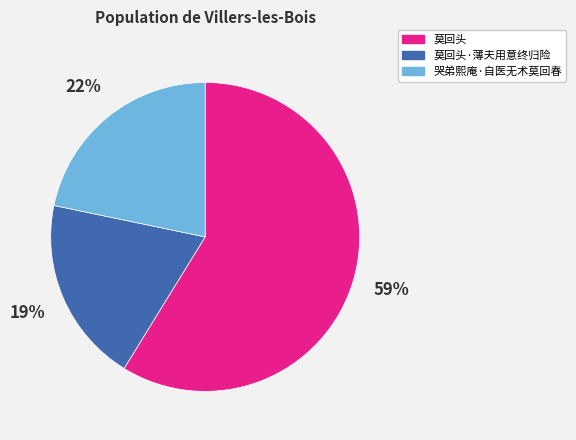

To the nearest percent, what is the average slice percentage?

33%